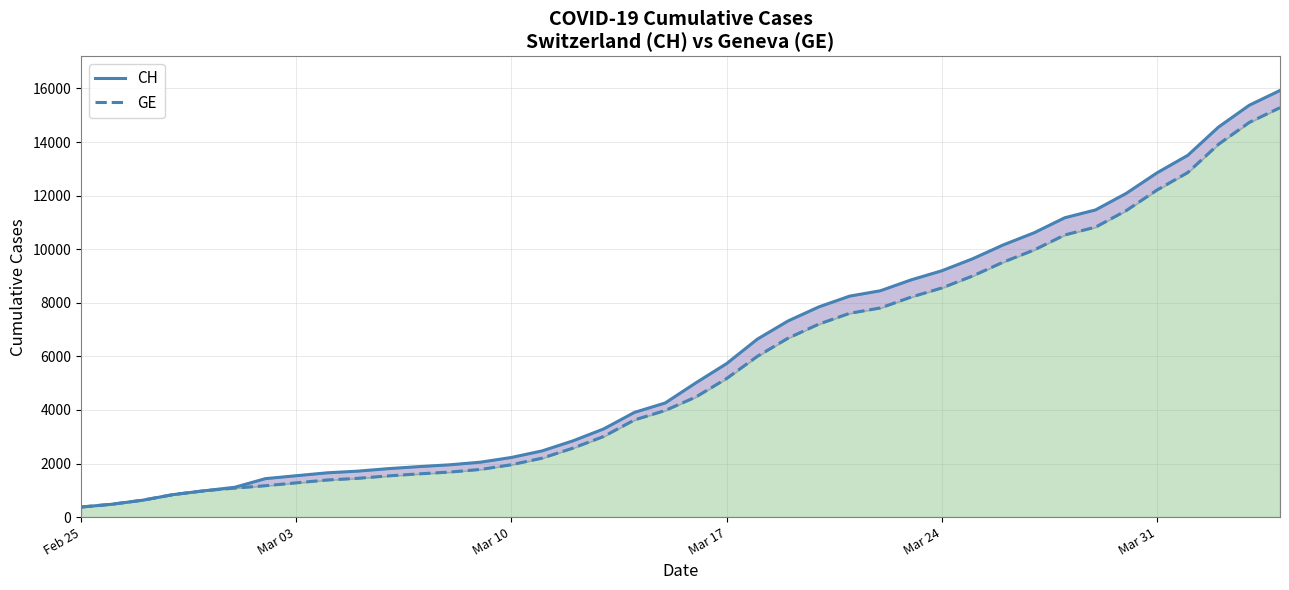

How many series are shown in this chart?

2